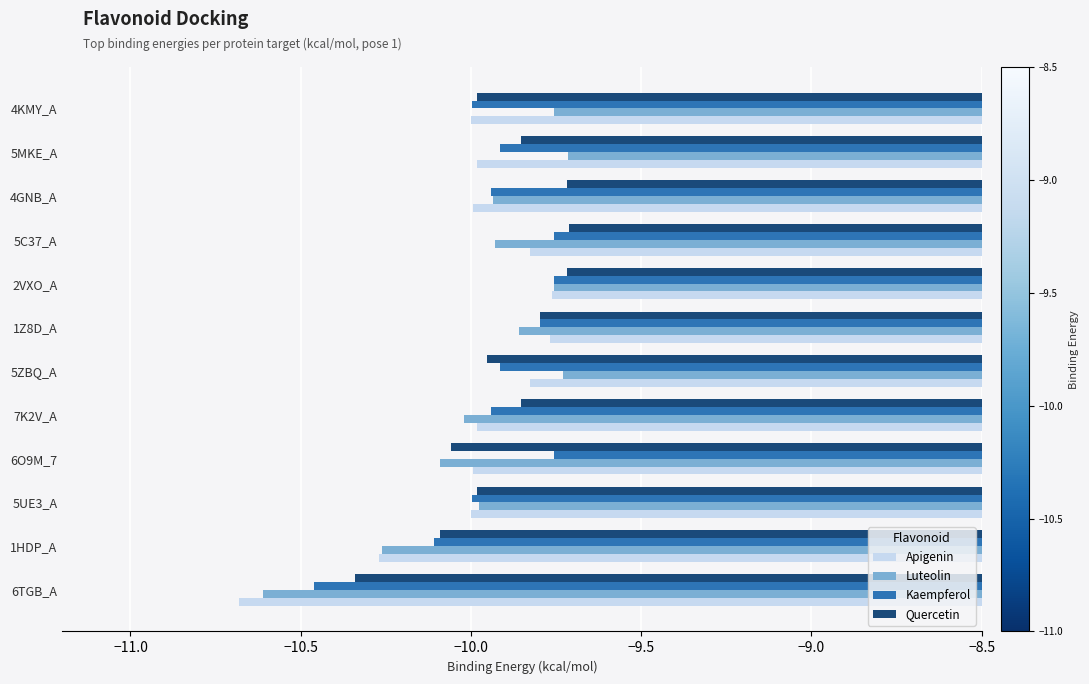

What is the difference between the second highest and minimum values in the Luteolin series?

0.9